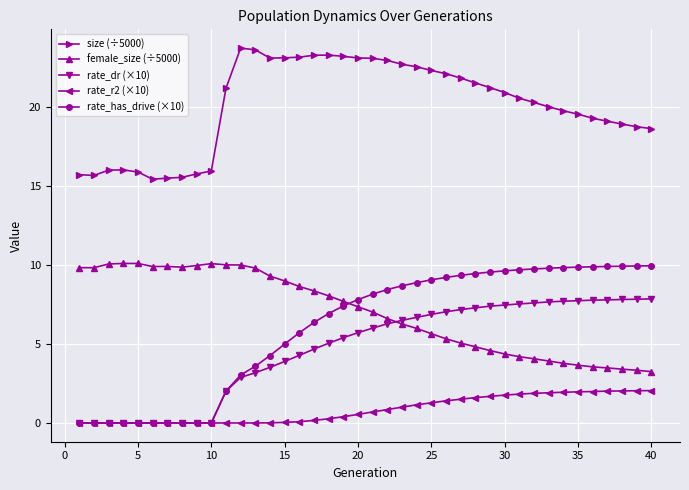

What are all the series names shown in the legend?

size (÷5000), female_size (÷5000), rate_dr (×10), rate_r2 (×10), rate_has_drive (×10)